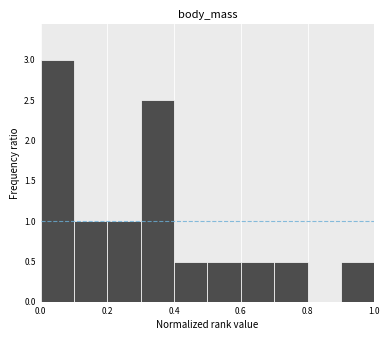

Reading left to right, transcribe this chart: for each bar, give the range it covers on the x-axis and its height. The values are not printed on the chart, so give them approximately, as read against the axis.

0.0 to 0.1: 3.0
0.1 to 0.2: 1.0
0.2 to 0.3: 1.0
0.3 to 0.4: 2.5
0.4 to 0.5: 0.5
0.5 to 0.6: 0.5
0.6 to 0.7: 0.5
0.7 to 0.8: 0.5
0.8 to 0.9: 0
0.9 to 1.0: 0.5